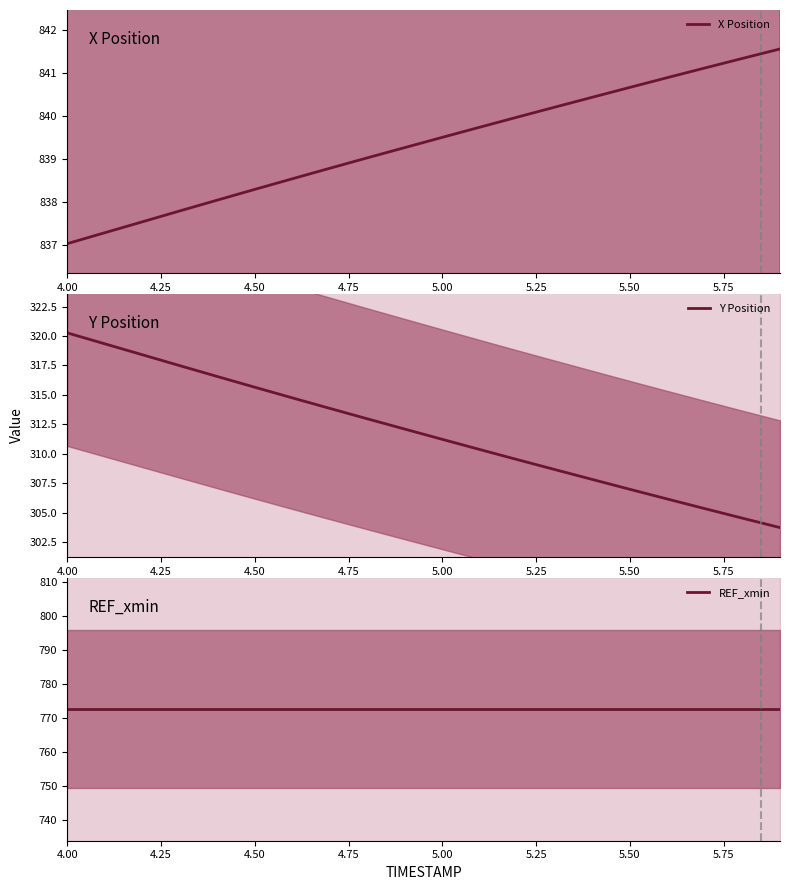

What is the lowest value of the X Position series?

837.0